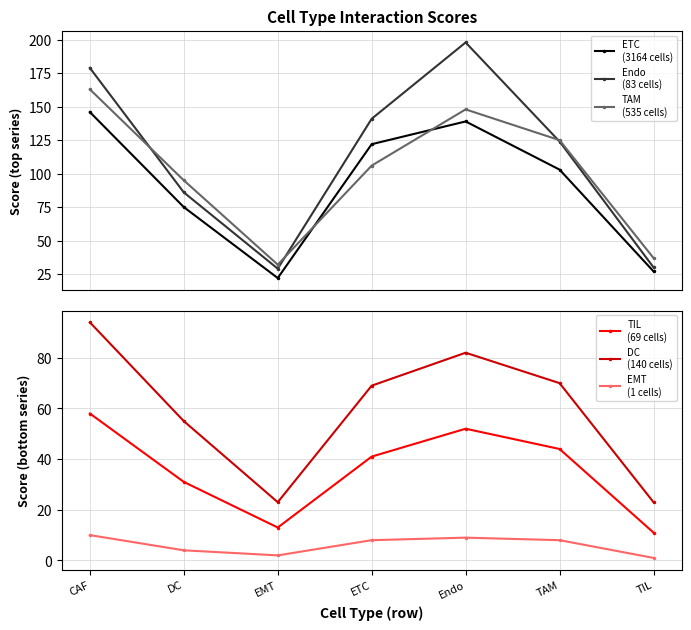

What is the label of the 1st point from the right?

TIL